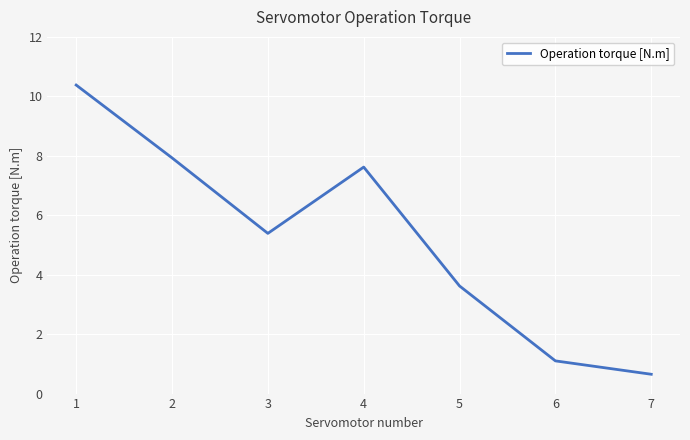

Where is the data nearest to the value 5?

3